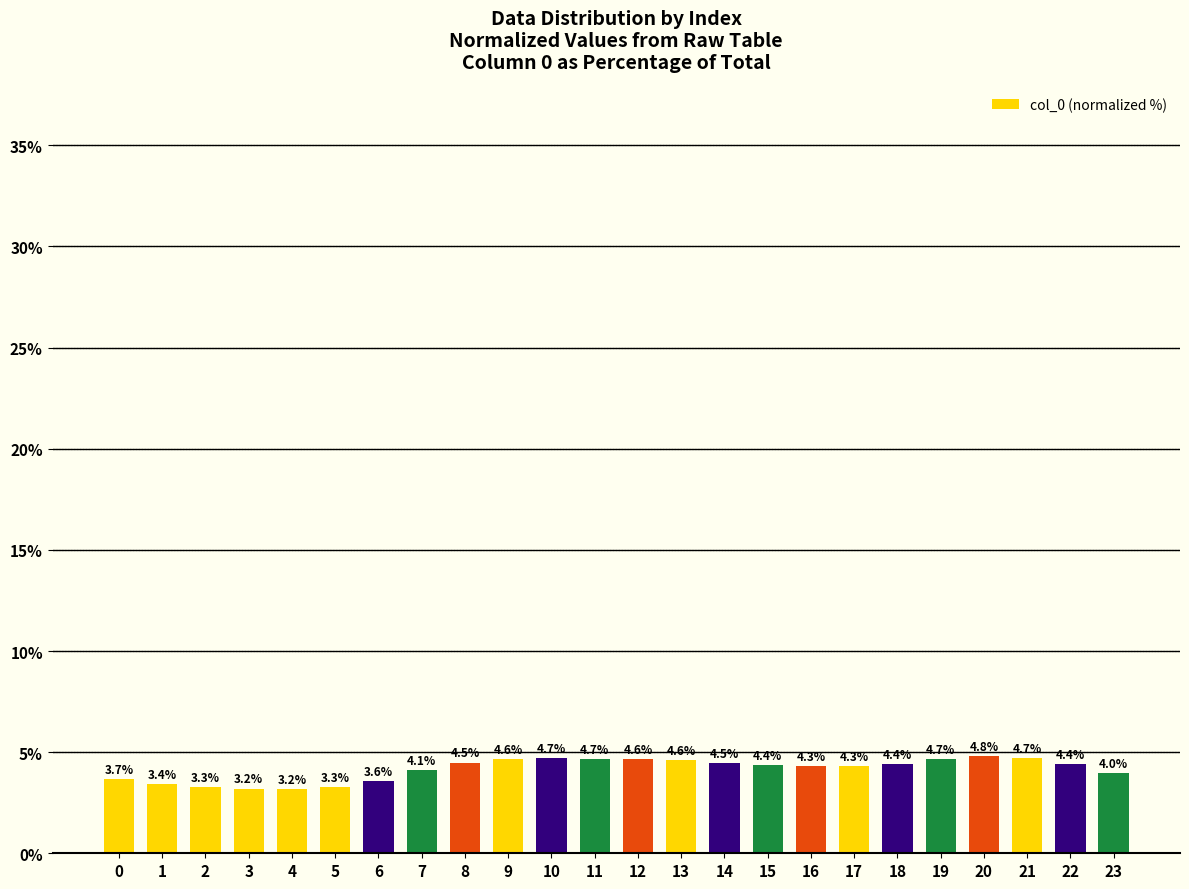

Reading left to right, list all the values displayed in this chart.

3.7	3.4	3.3	3.2	3.2	3.3	3.6	4.1	4.5	4.6	4.7	4.7	4.6	4.6	4.5	4.4	4.3	4.3	4.4	4.7	4.8	4.7	4.4	4.0